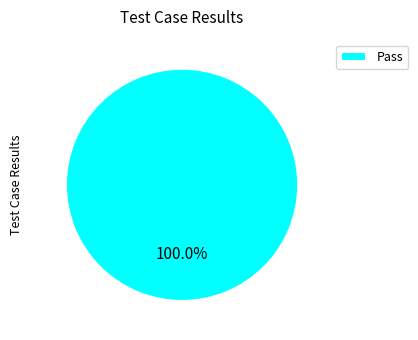

Is there a majority slice in this chart?

Yes